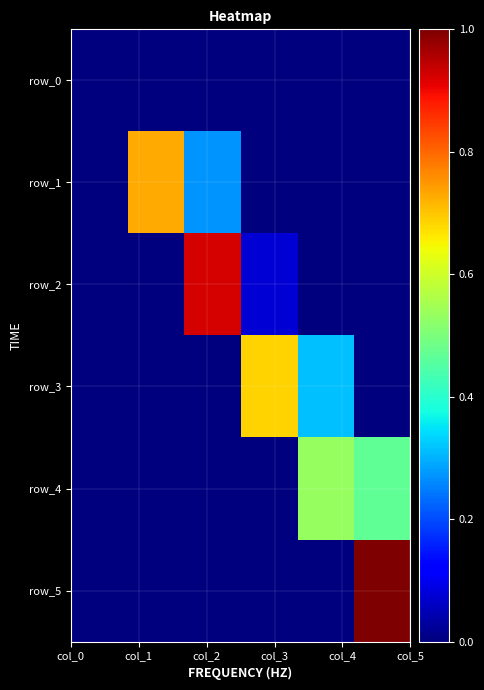

What is the difference between the second highest and second lowest values in the row_3 series?

0.3